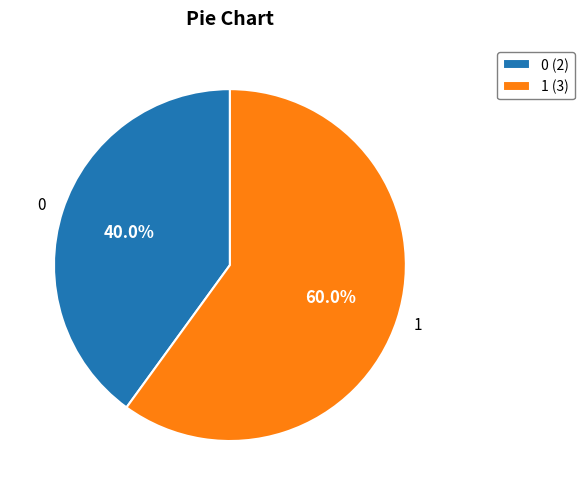

Which slice is the largest?

1